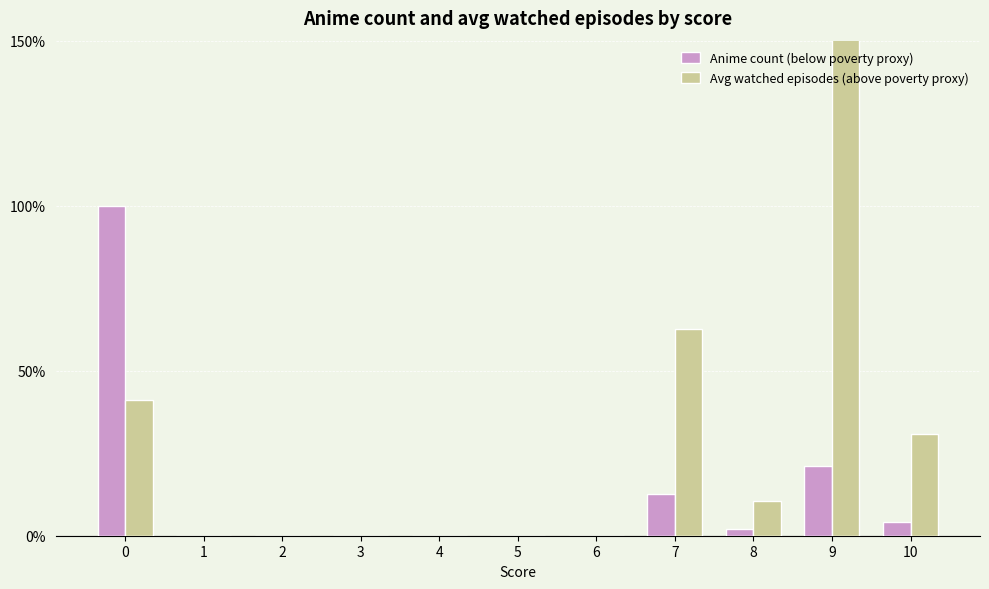

Which label corresponds to the largest value in the chart?

9